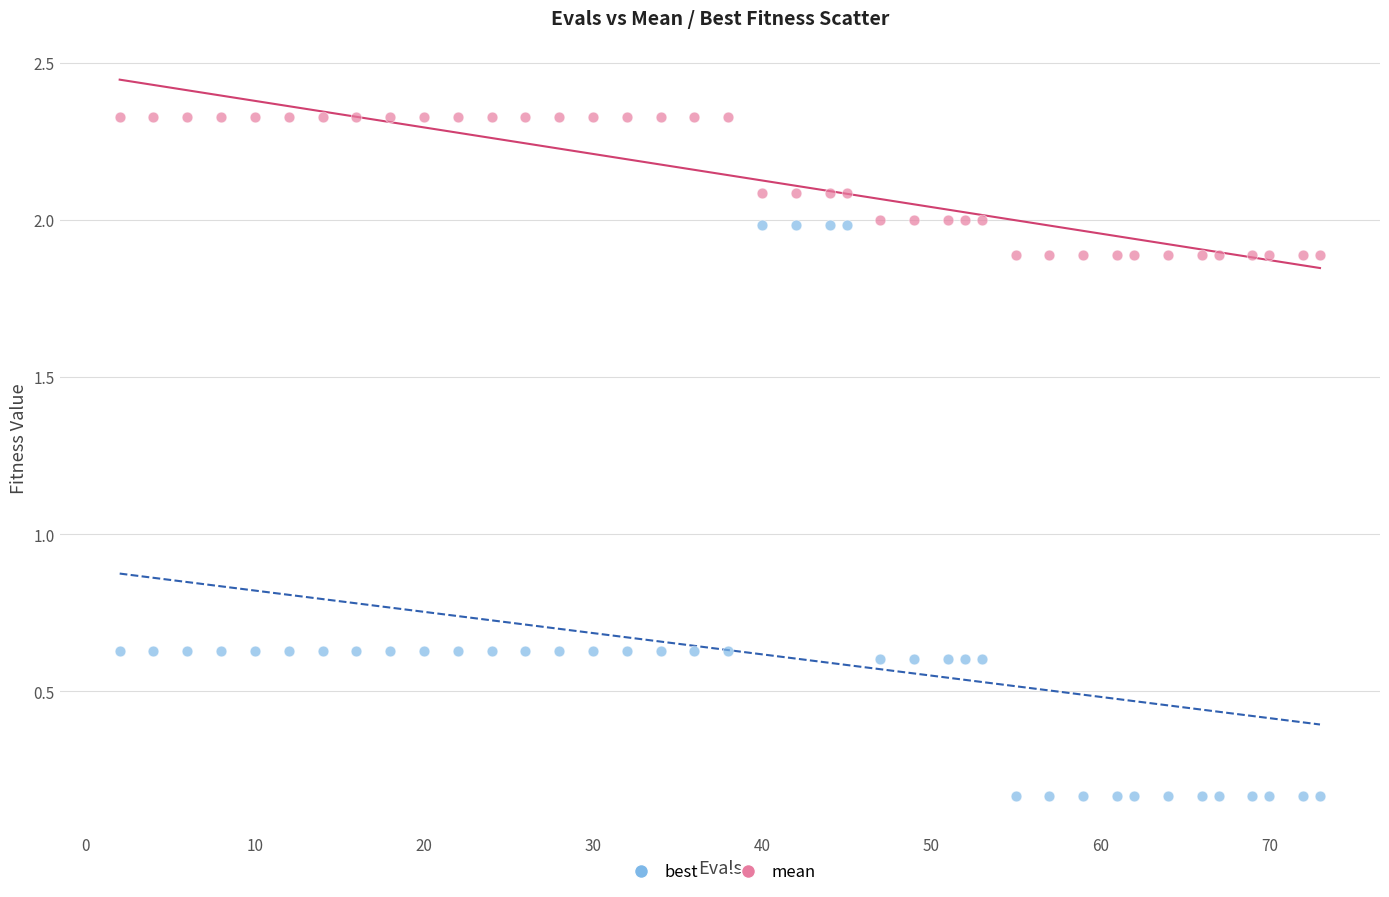

What is the X range (max minus min) for the scatter plot?

71.0